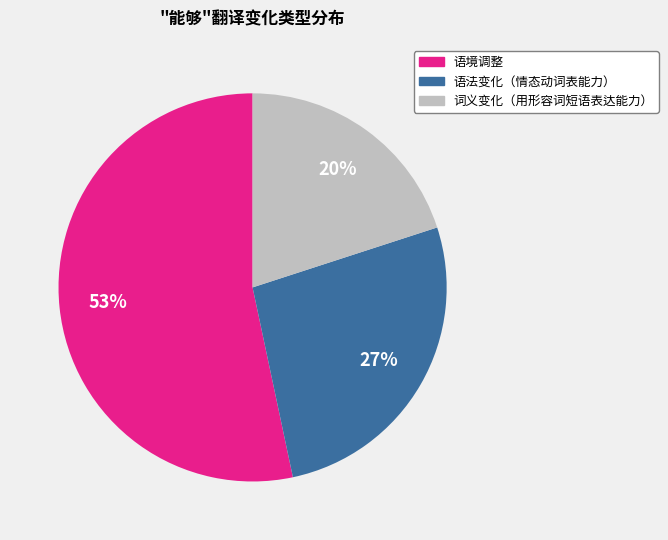

What is the smallest slice in the pie chart?

词义变化（用形容词短语表达能力）